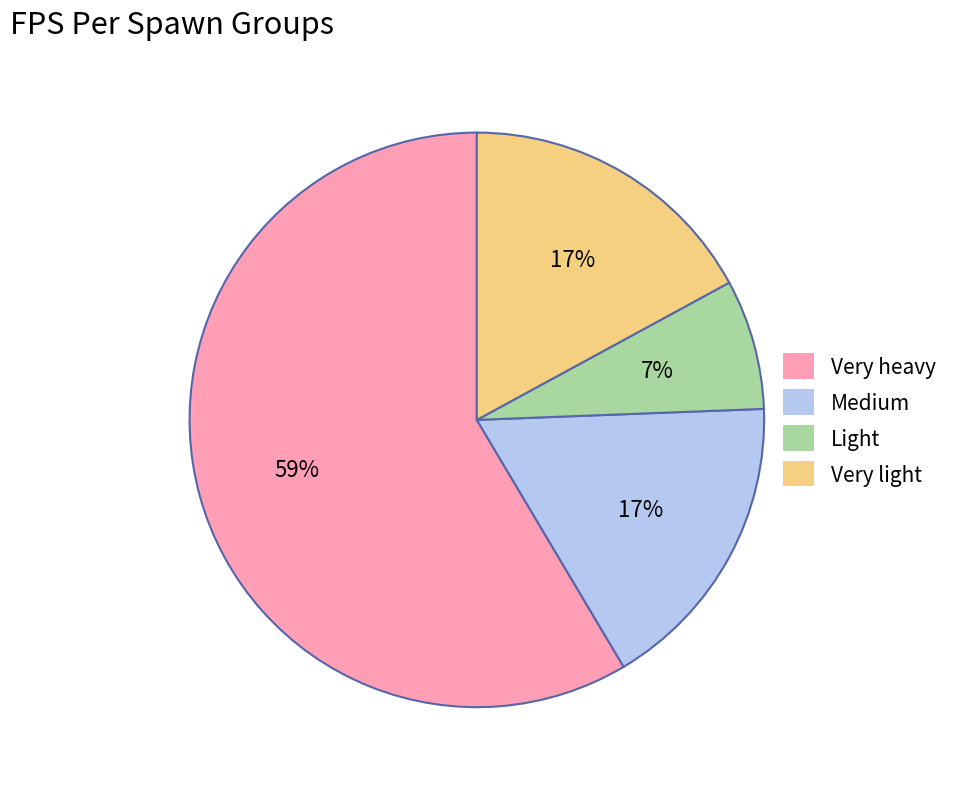

Combined, do Light and Medium account for over 50%?

No